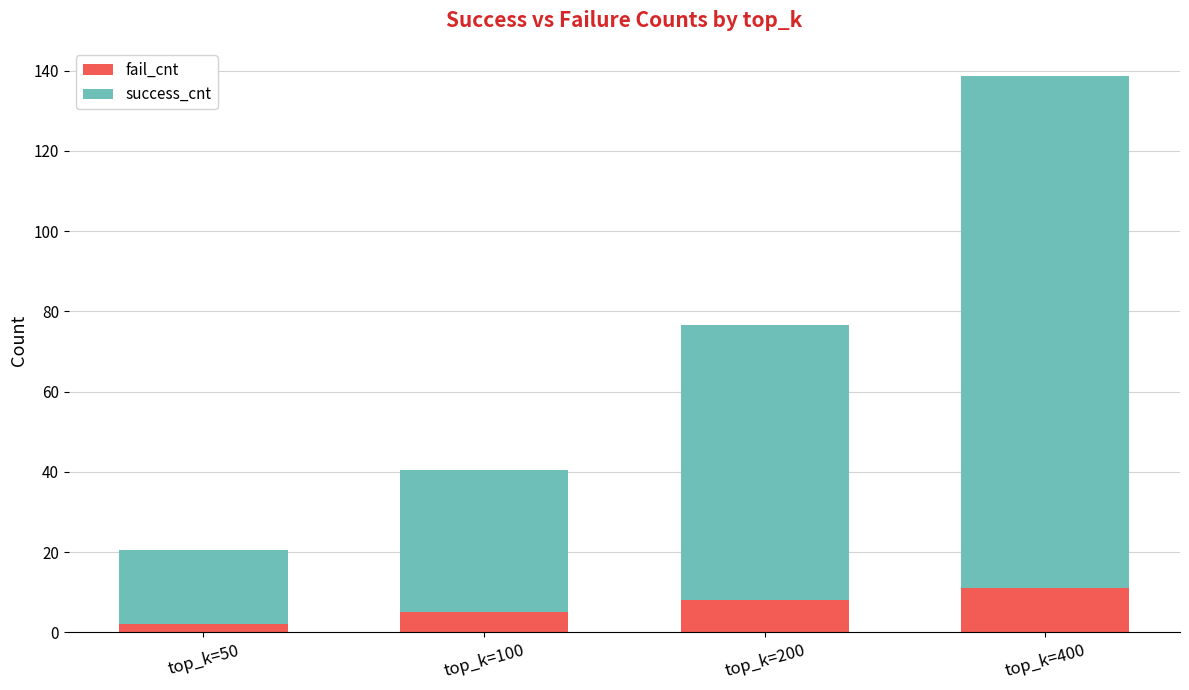

At which category is the sum across all series the highest?

top_k=400